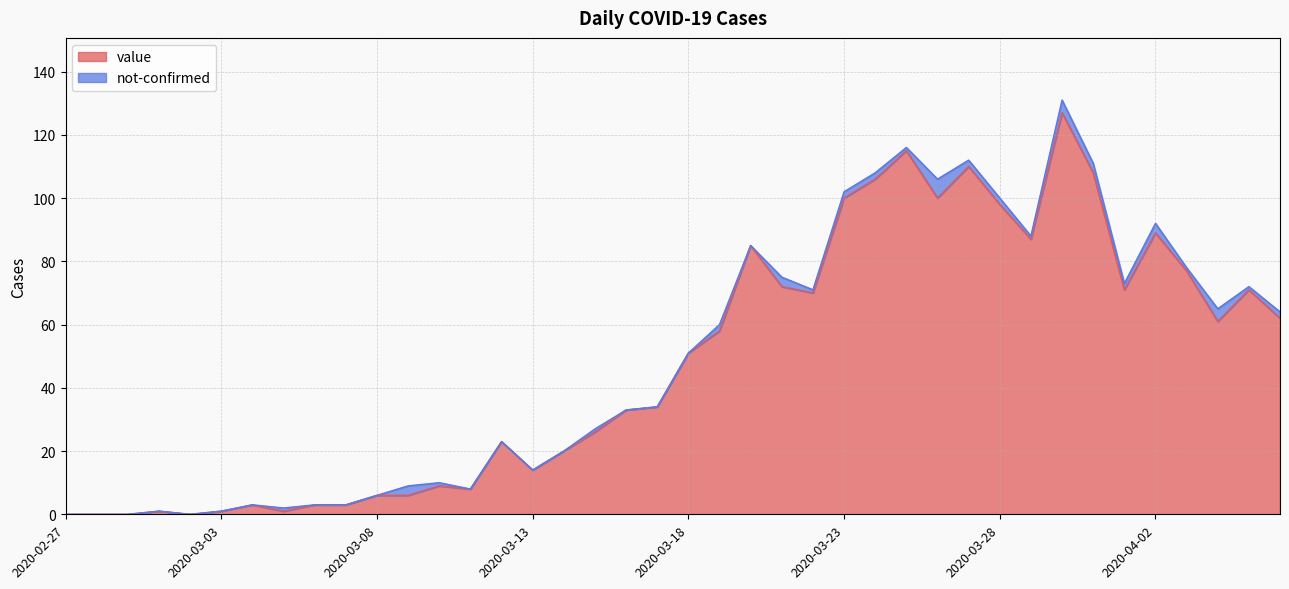

What is the change in value from 2020-02-27 to 2020-03-22?

+70